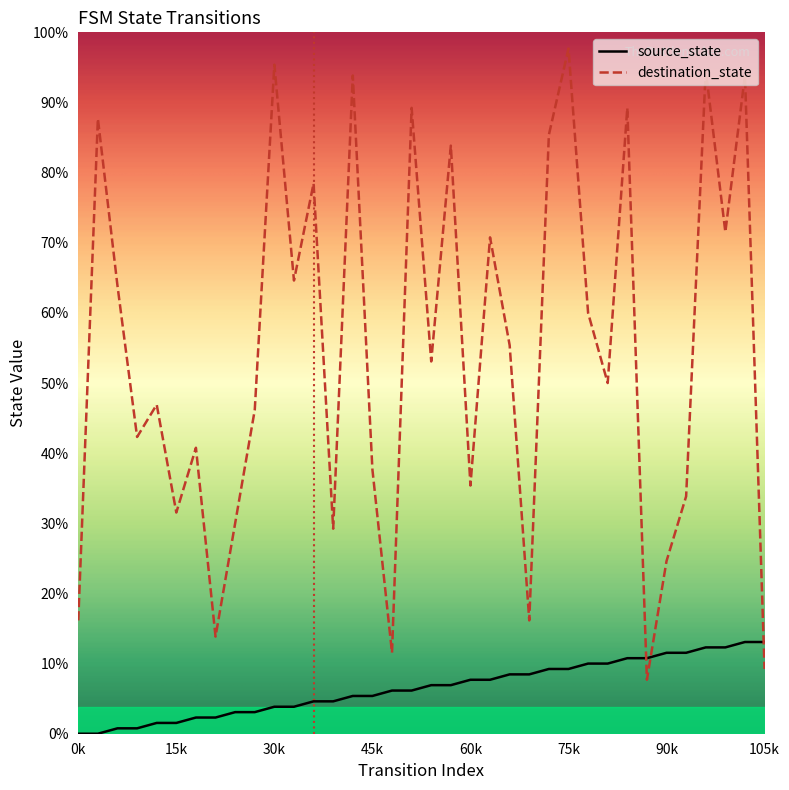

Where do destination_state and source_state first cross each other?

28 and 29